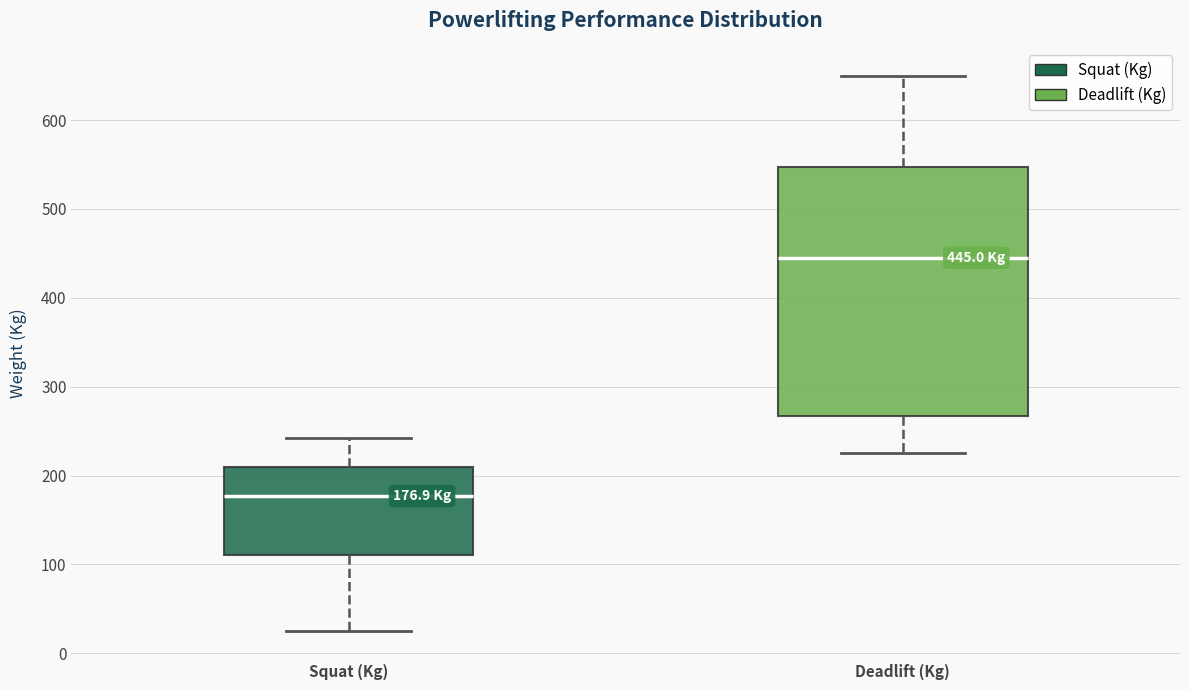

Which box's median line is the highest?

Deadlift (Kg)